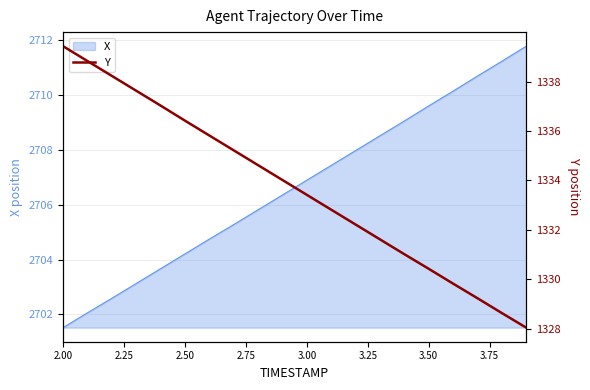

True or false: X has a value of 2706.9 at 3.00.

True